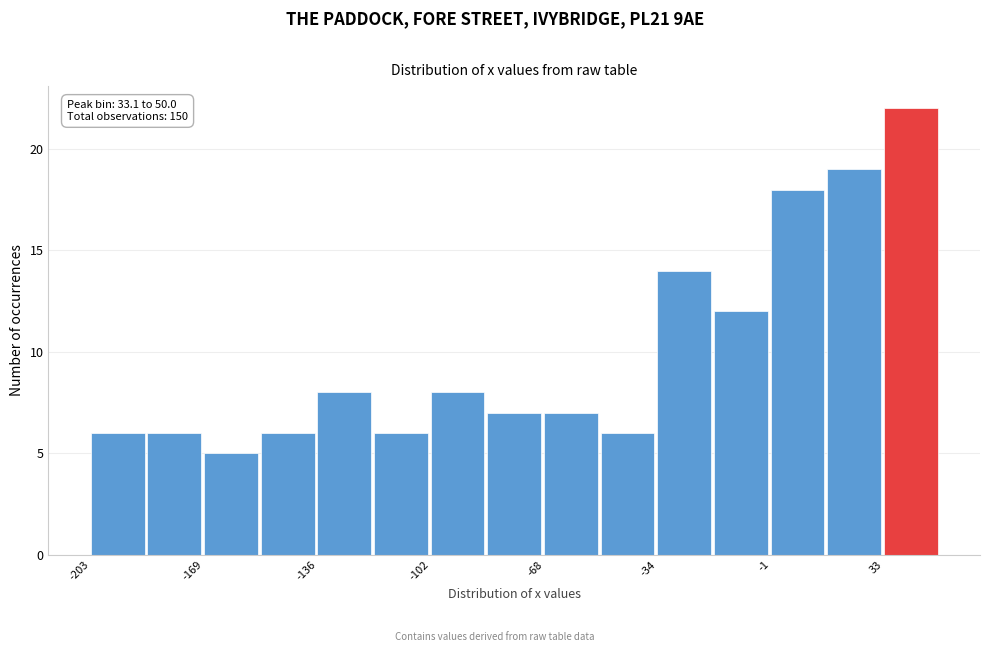

Read against the x-axis, roughly where is the centre of the tallest bar?

40